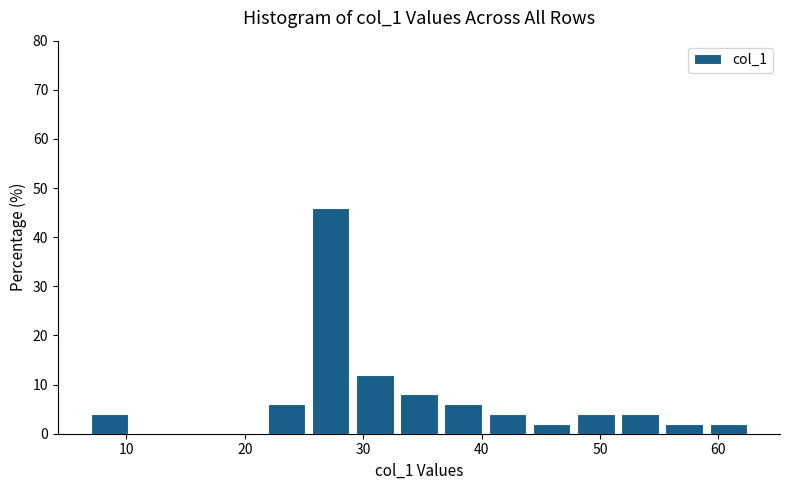

Read against the x-axis, roughly where is the centre of the tallest bar?

27